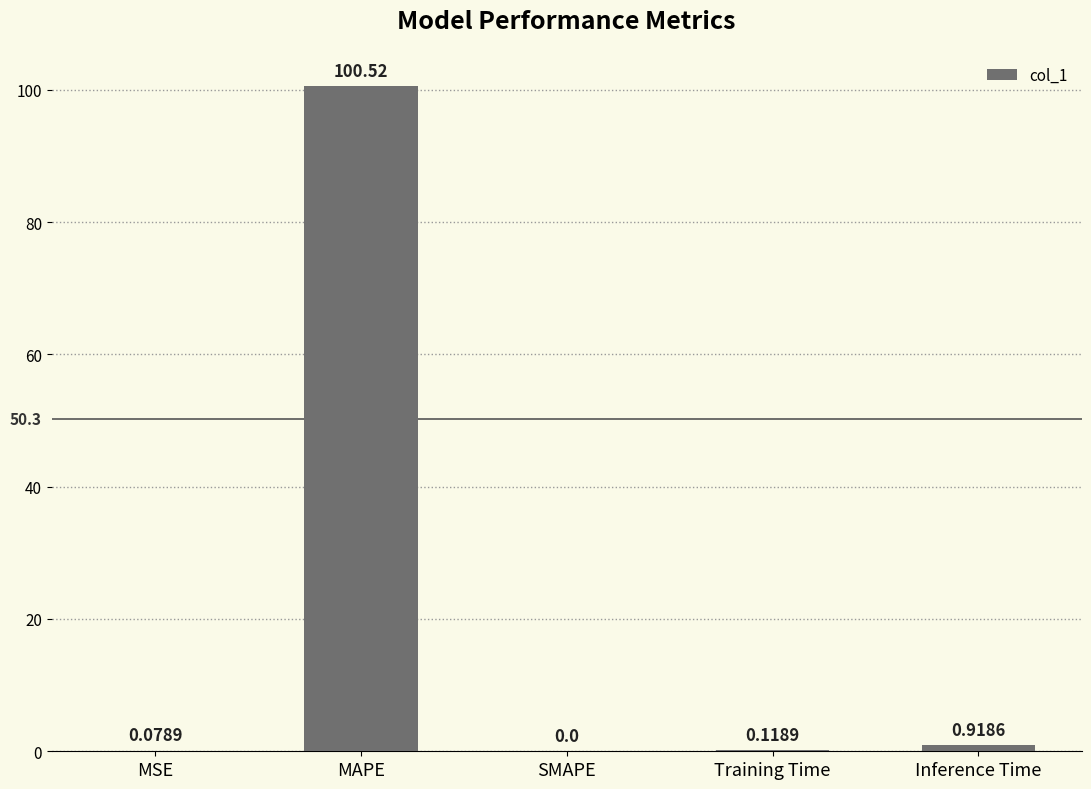

How many values are above zero?

4